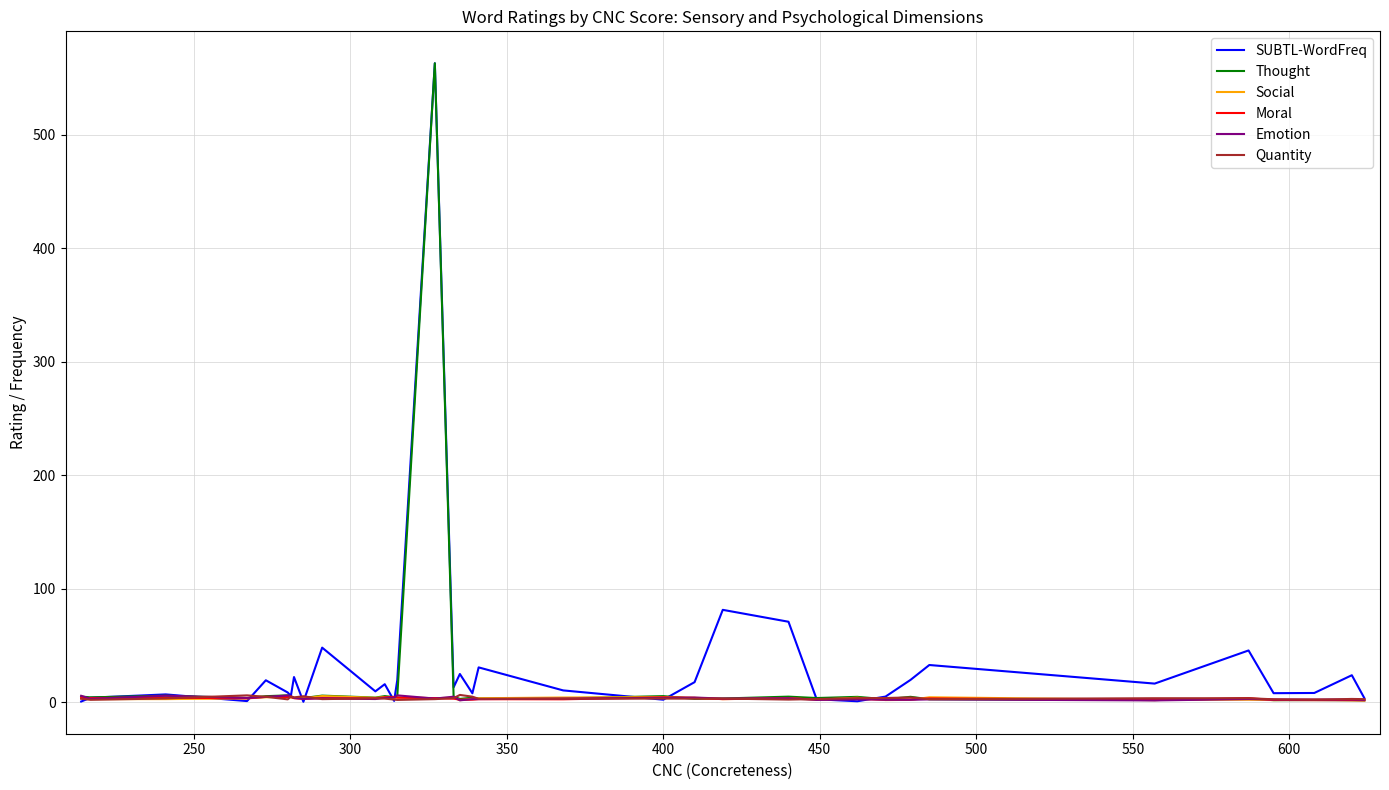

How many lines are shown in the chart?

6